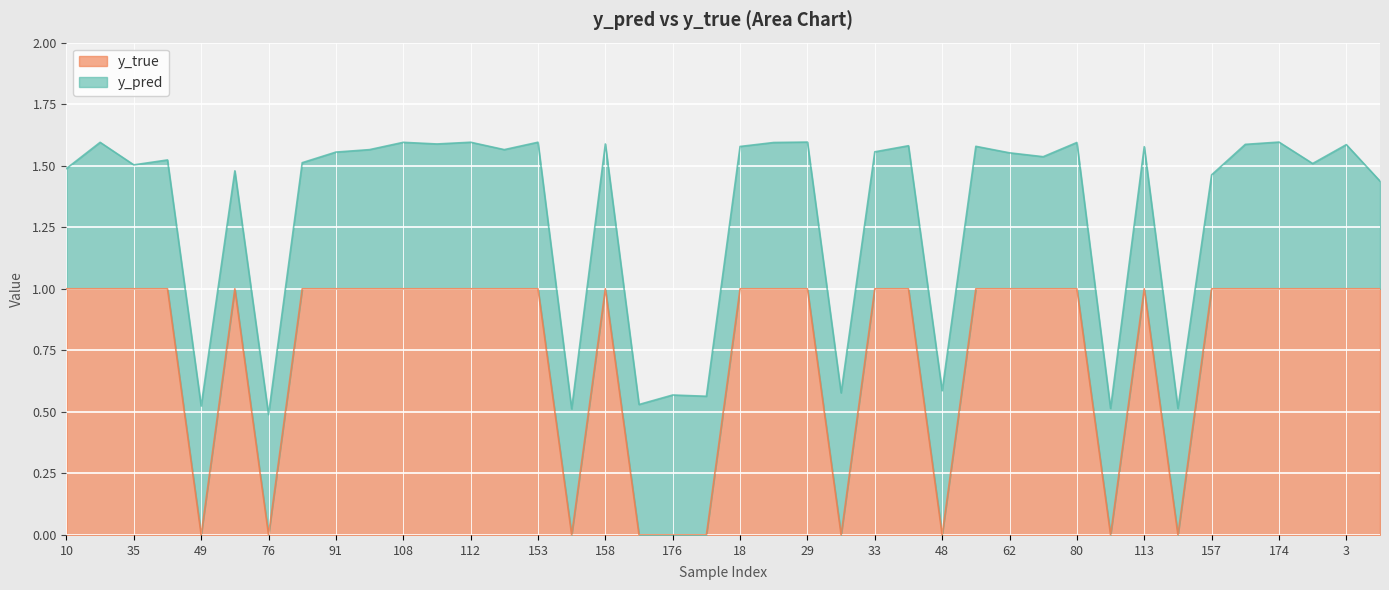

Reading left to right, list all the values displayed in this chart.

10=1	26=1	35=1	40=1	49=0	50=1	76=0	77=1	91=1	101=1	108=1	110=1	112=1	117=1	153=1	154=0	158=1	159=0	176=0	13=0	18=1	28=1	29=1	30=0	33=1	34=1	48=0	54=1	62=1	65=1	80=1	90=0	113=1	119=0	157=1	160=1	174=1	180=1	3=1	9=1